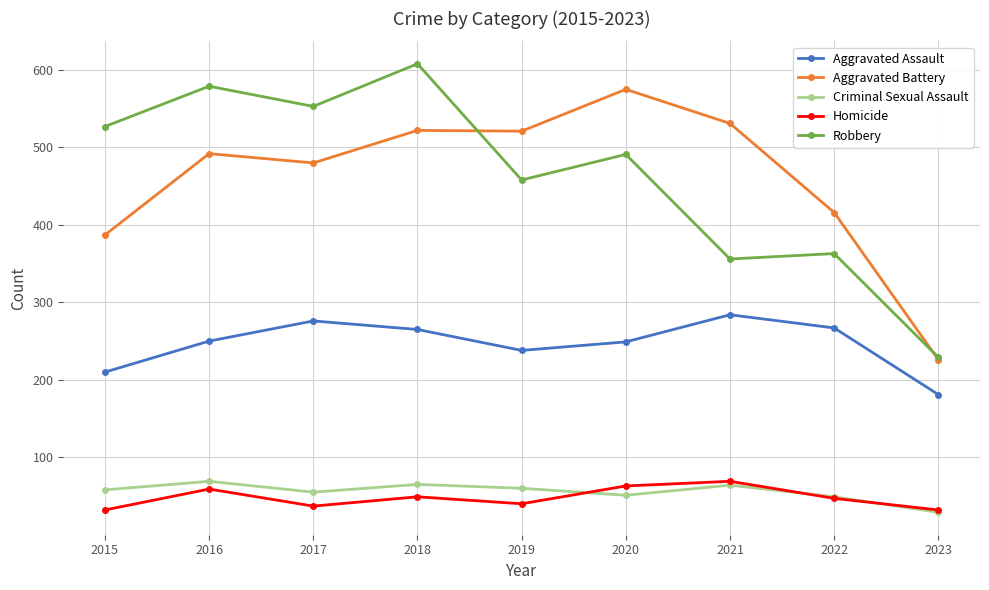

What is the difference between the maximum and minimum values in the Aggravated Battery series?

349